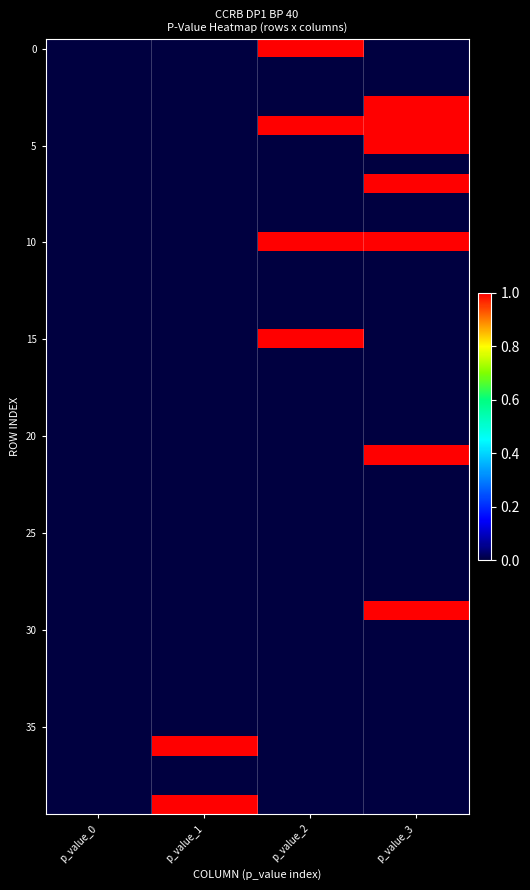

At how many categories does at least one series exceed 0?

3